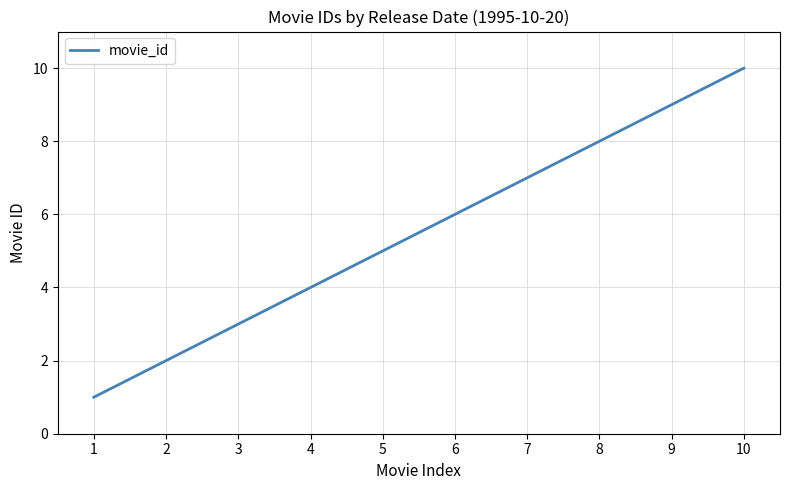

Is it true that the value at 4 is 2?

False